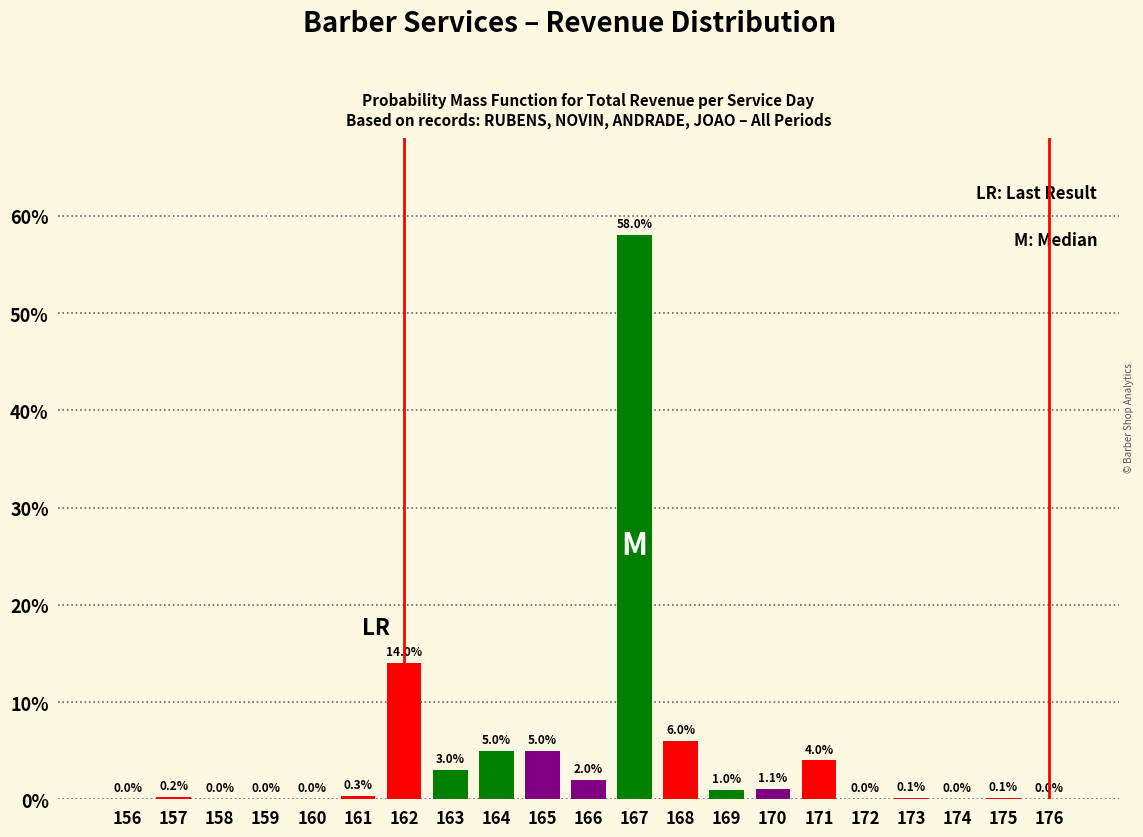

Reading left to right, transcribe all the data shown in this chart.

156=0.0	157=0.2	158=0.0	159=0.0	160=0.0	161=0.3	162=14.0	163=3.0	164=5.0	165=5.0	166=2.0	167=58.0	168=6.0	169=1.0	170=1.1	171=4.0	172=0.0	173=0.1	174=0.0	175=0.1	176=0.0